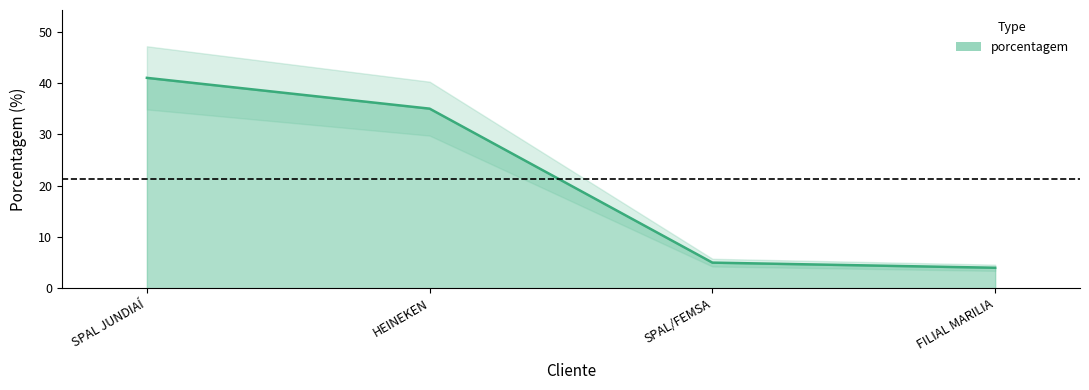

What is the change in value from SPAL JUNDIAÍ to SPAL/FEMSA?

-36